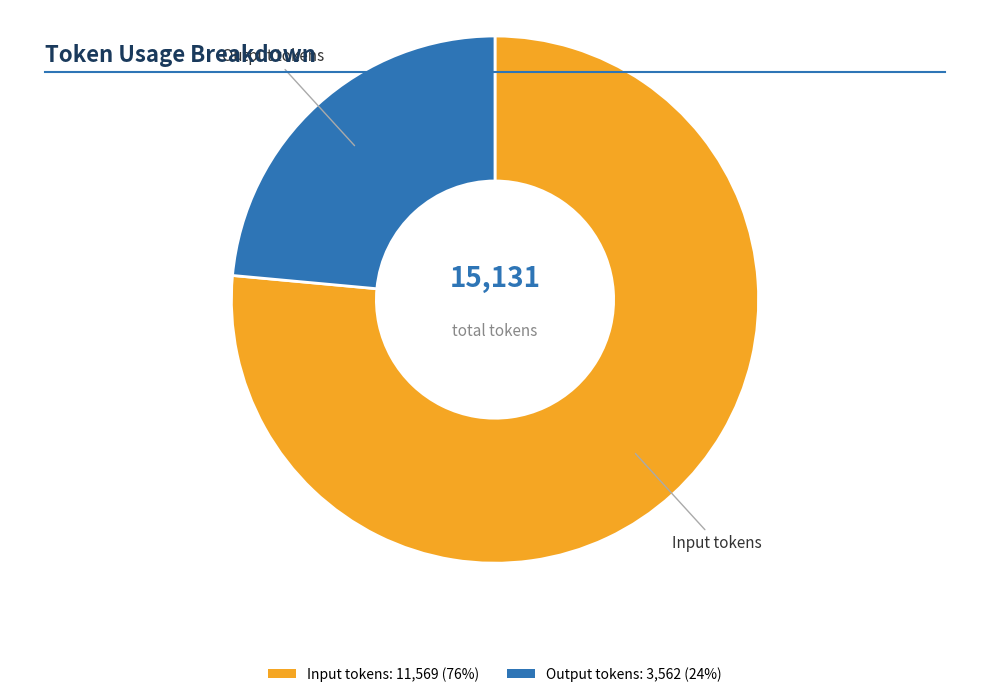

Count the number of slices in the pie.

2